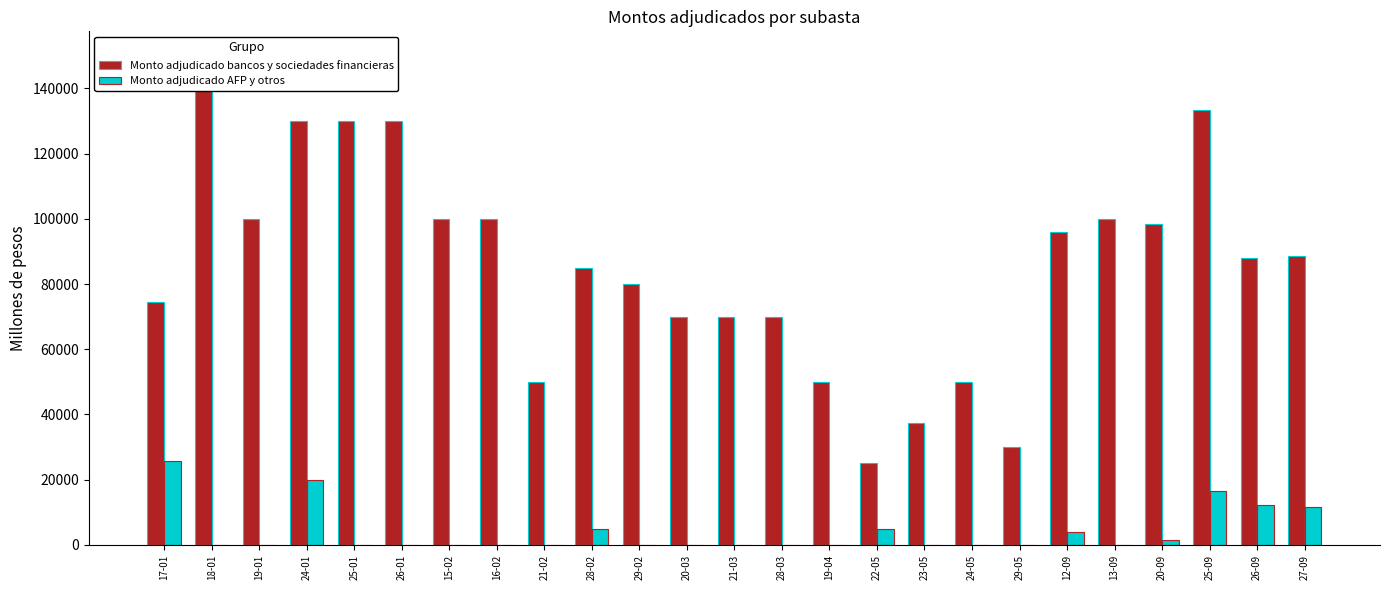

What is the label of the 7th bar from the right?

29-05